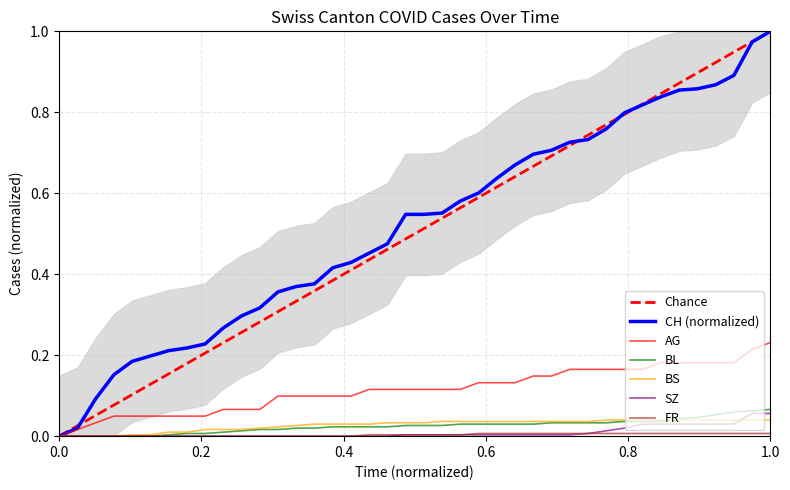

Between 2020-06-05 and 2020-07-05, which series saw the biggest shift?

CH